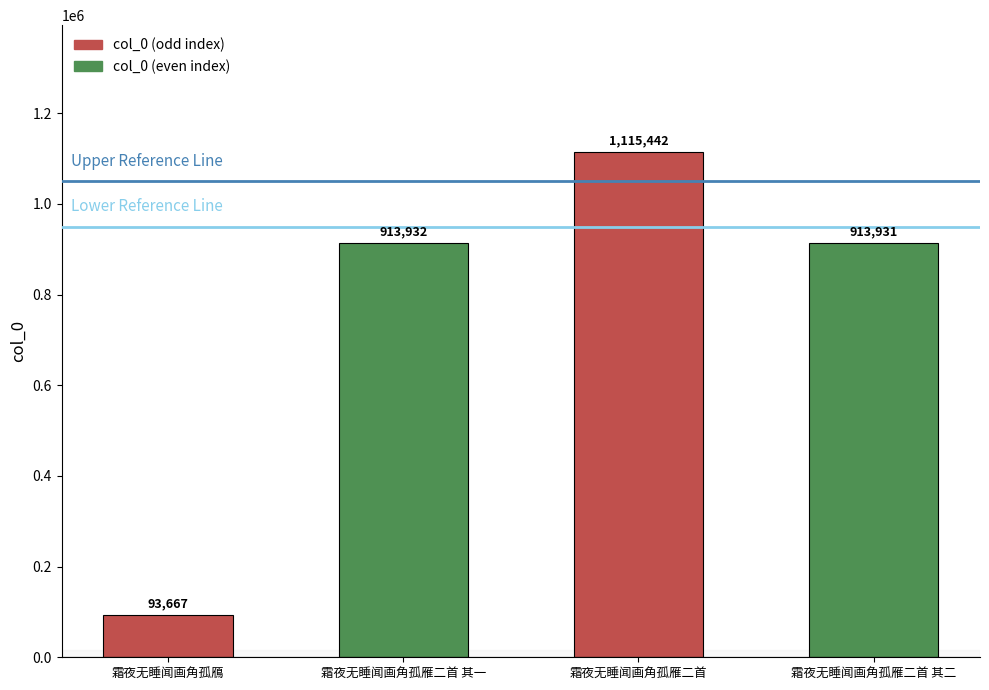

True or false: the data shows 913931 at 霜夜无睡闻画角孤雁二首 其二.

True